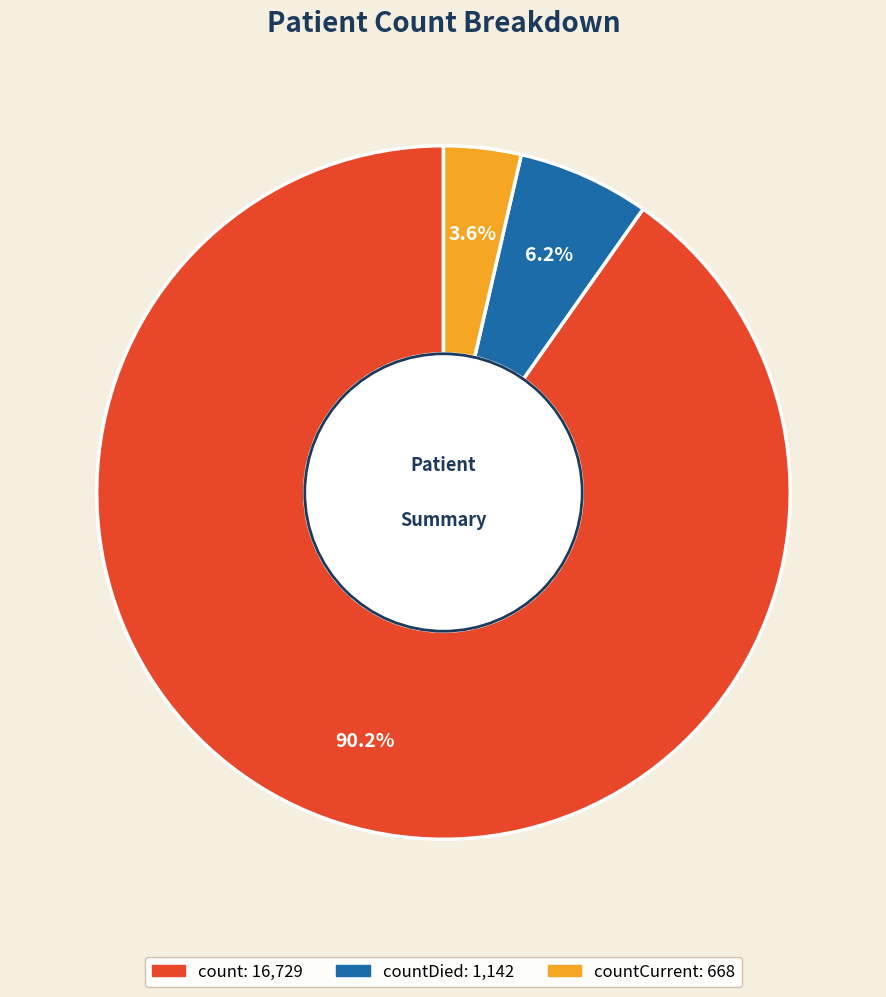

Is there any slice that represents more than half of the pie?

Yes